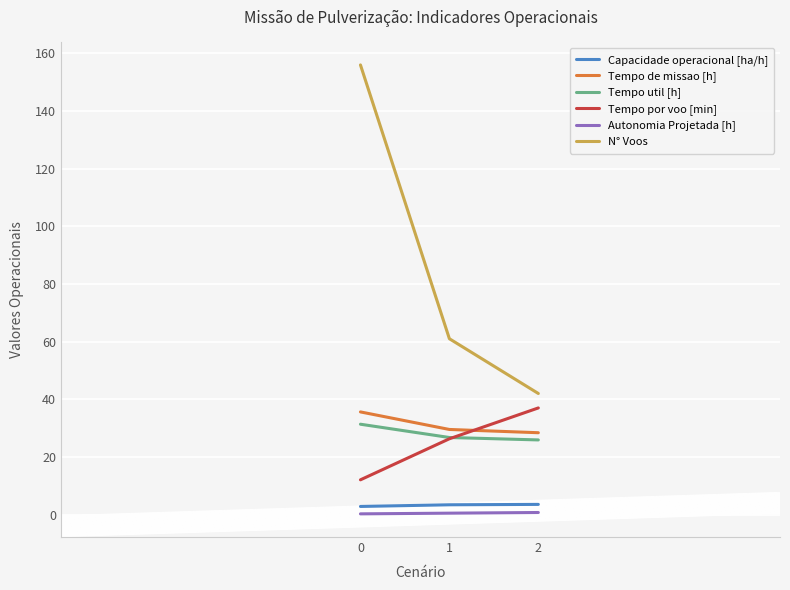

The value of Capacidade operacional [ha/h] at 1 is 3.4. True or false?

True